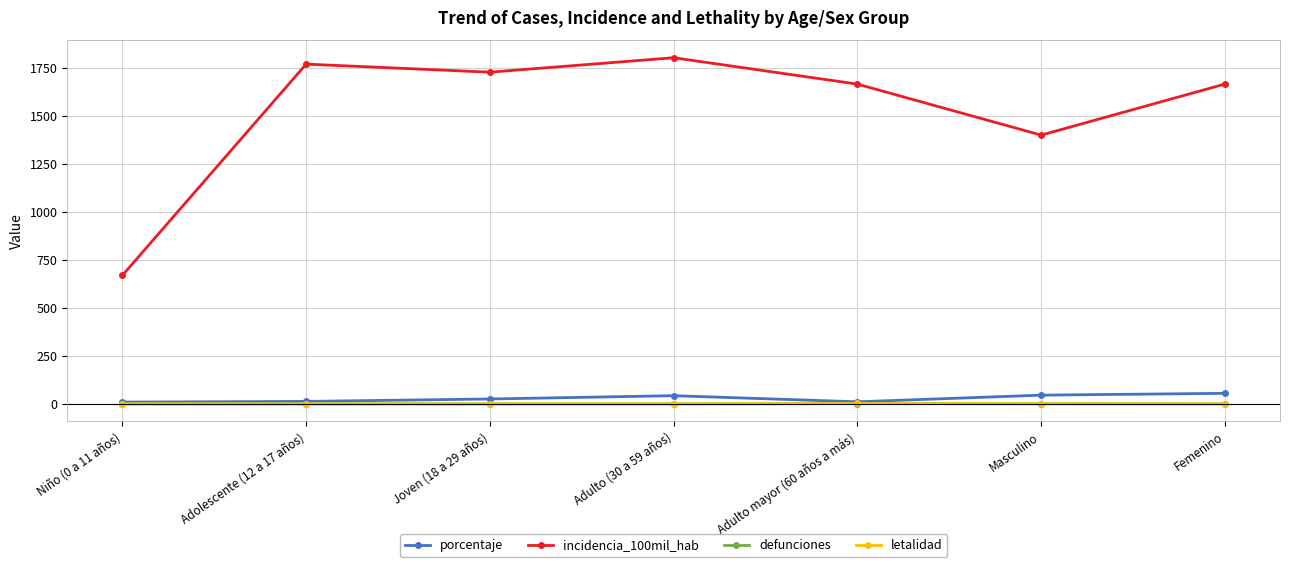

Is it true that incidencia_100mil_hab equals 364.4 at Femenino?

False